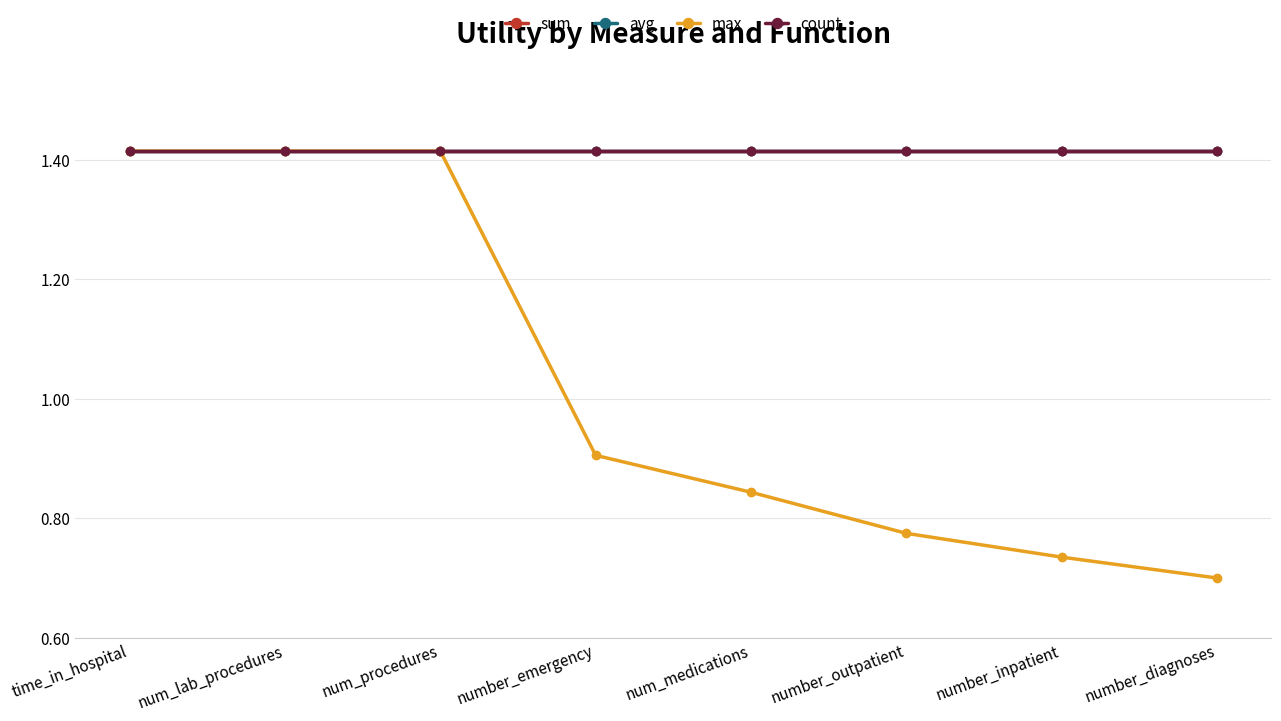

At which category is the sum across all series the highest?

time_in_hospital